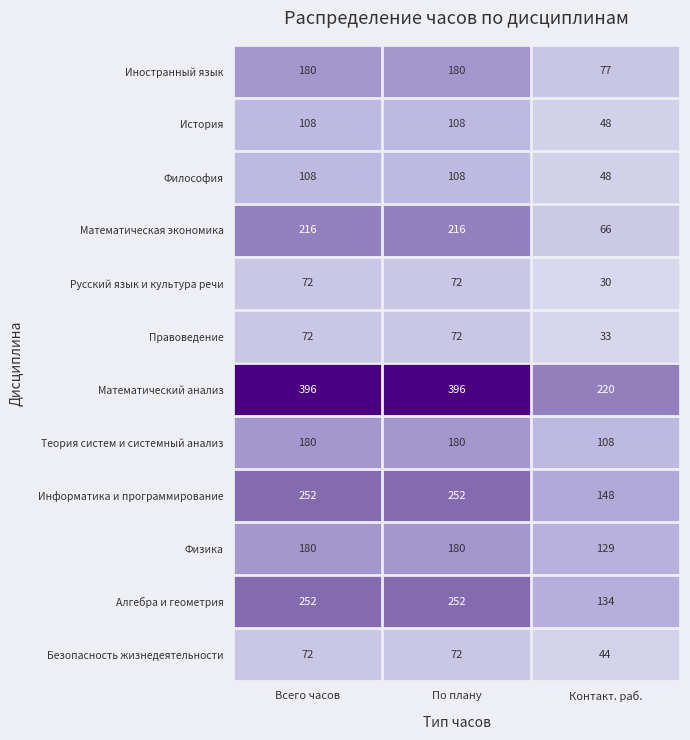

Read the Русский язык и культура речи value at Всего часов.

72